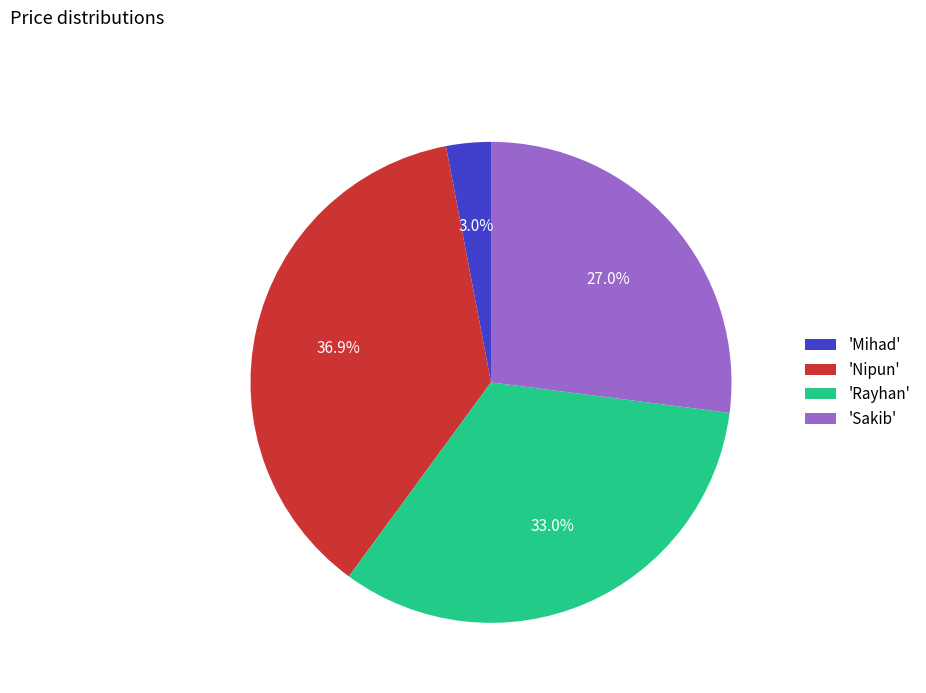

What is the total percentage of 'Mihad' and 'Rayhan'?

36.0%